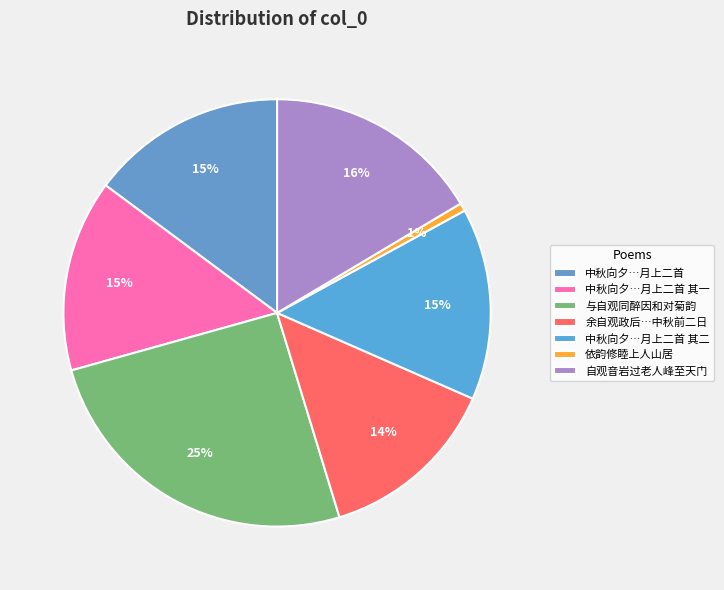

How many segments does this pie chart have?

7